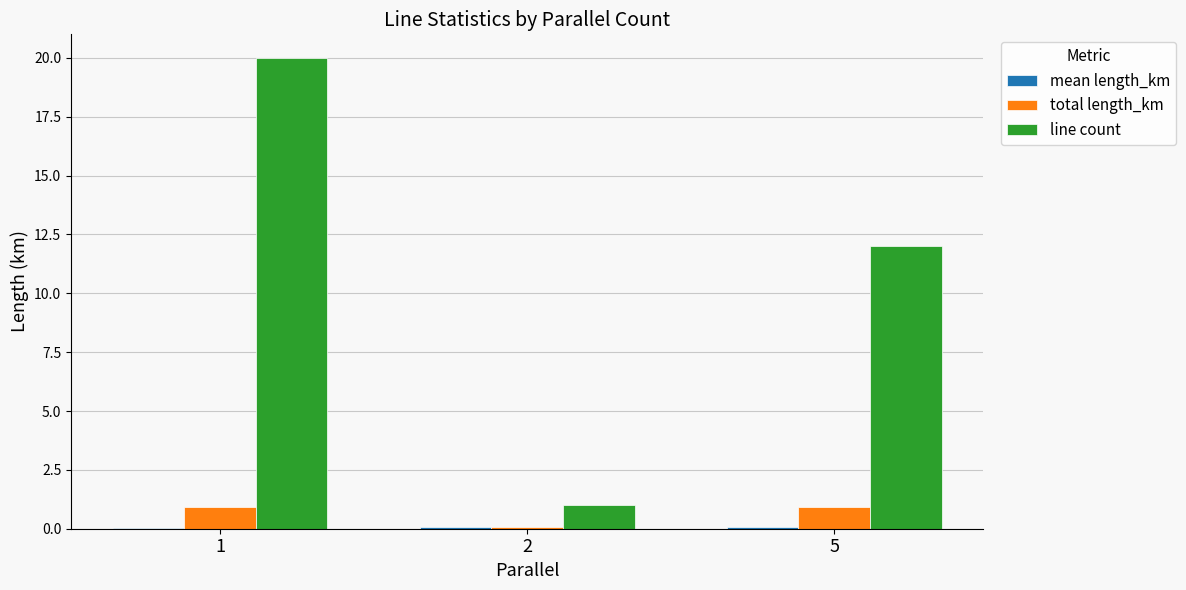

Which series has the largest total across all categories?

line count